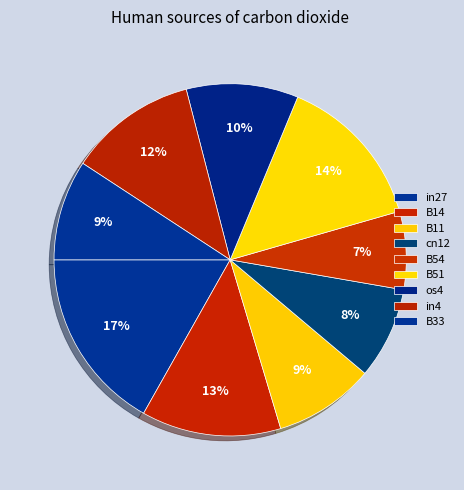

To the nearest percent, what is the difference between the B51 and B54 slice percentages?

7%